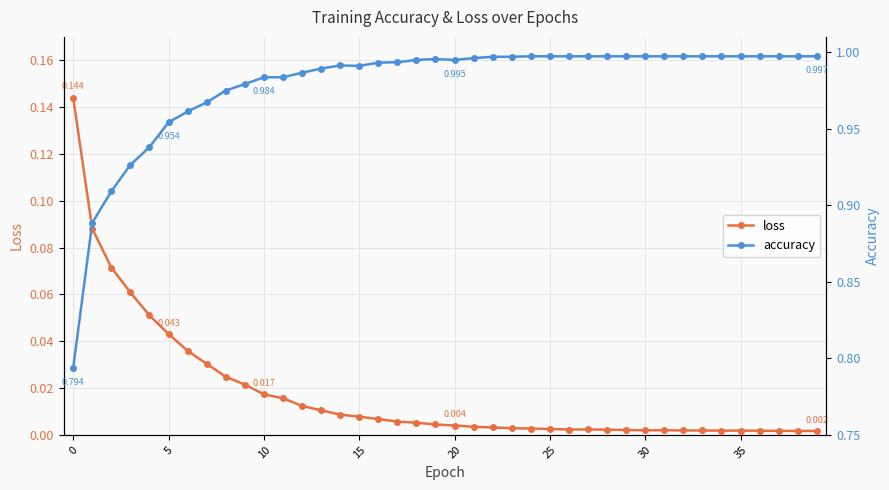

What is the total value across all series at 34?

1.0